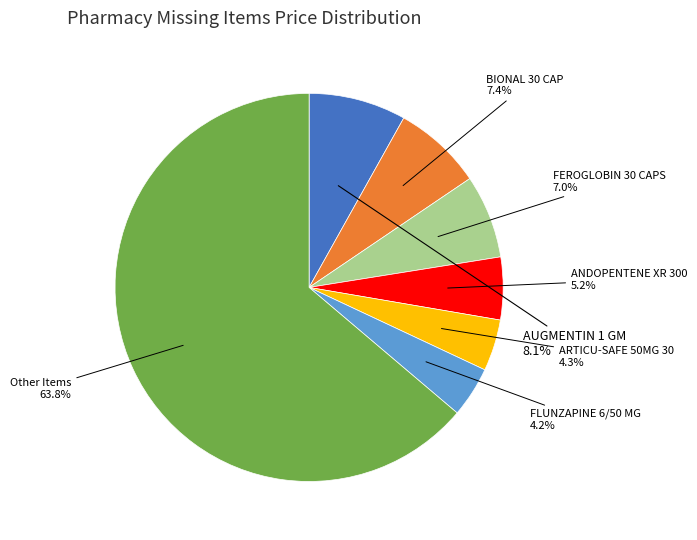

Is there a majority slice in this chart?

Yes